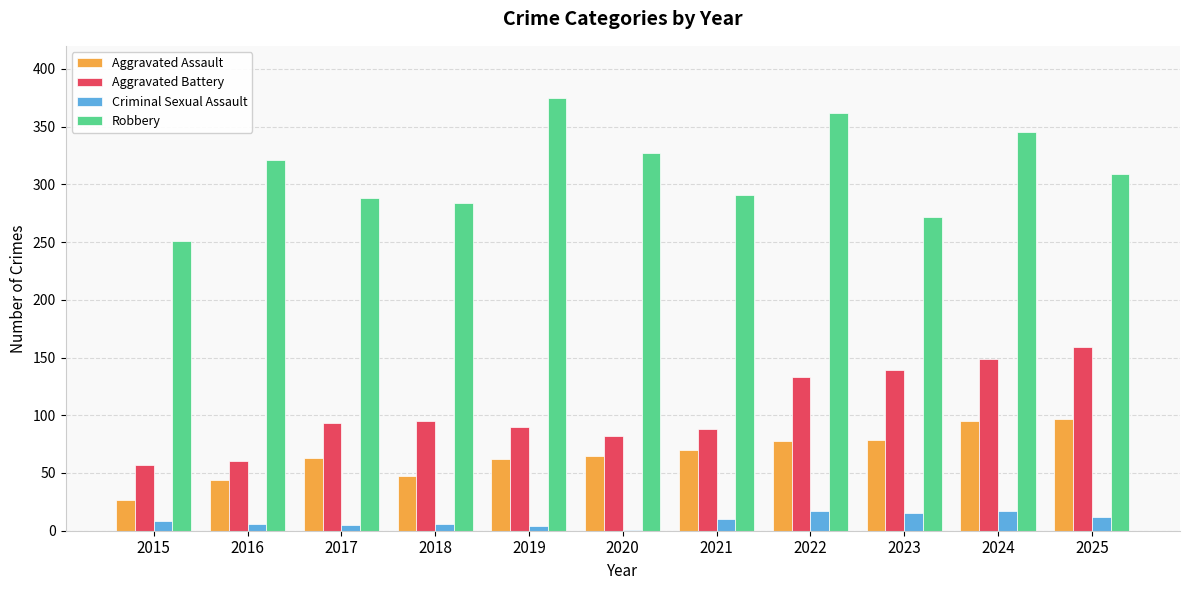

At which label does Robbery first exceed 309?

2016